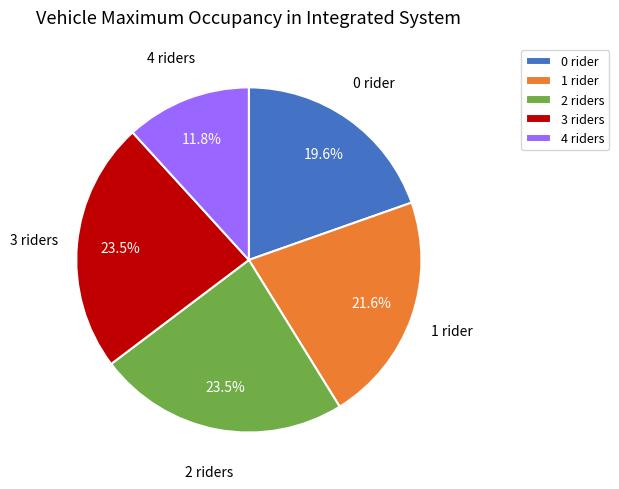

Between 0 rider and 3 riders, which is larger?

3 riders